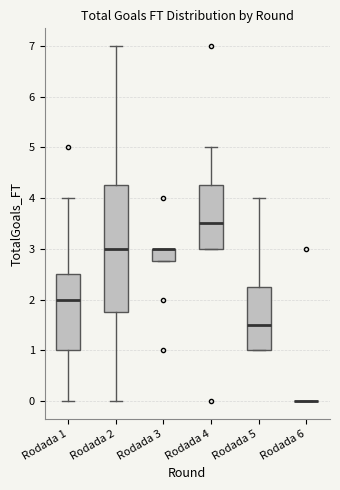

Where is the upper edge of the box for Rodada 4 on the y-axis? The values are not printed on the chart, so give them approximately, as read against the axis.

4.3